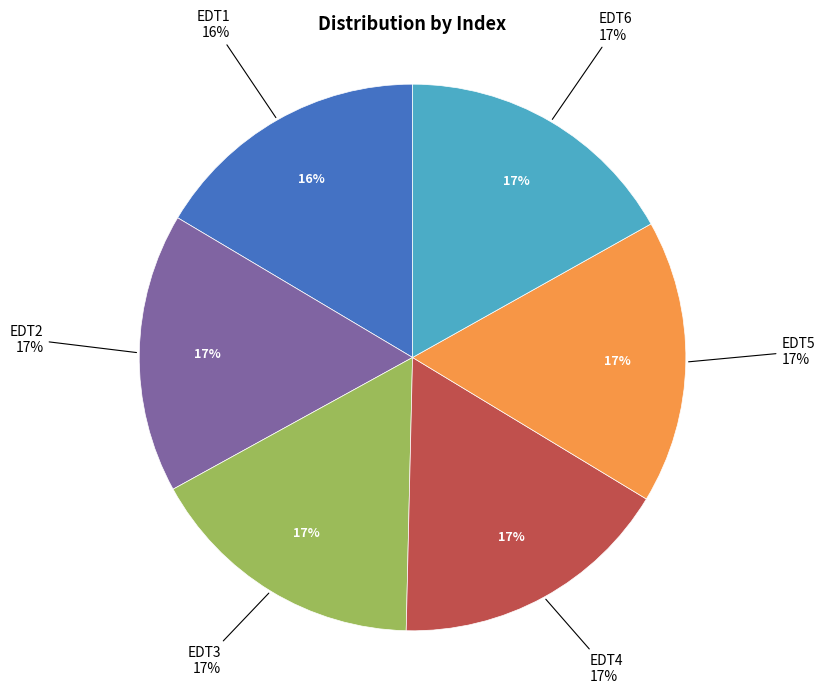

What is the smallest slice in the pie chart?

EDT1